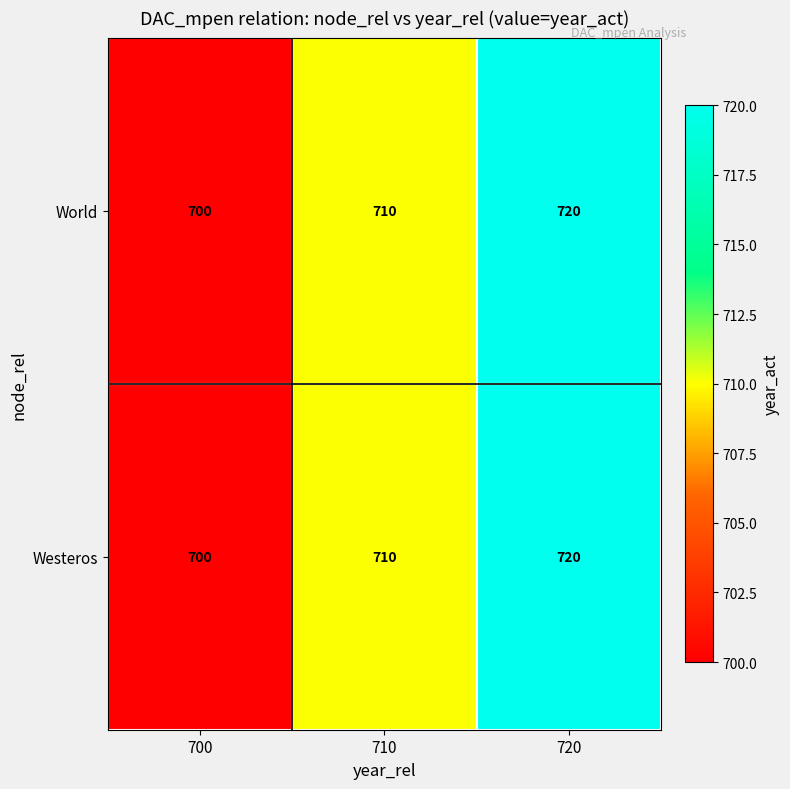

Read the World value at 710, to the nearest 5.

710